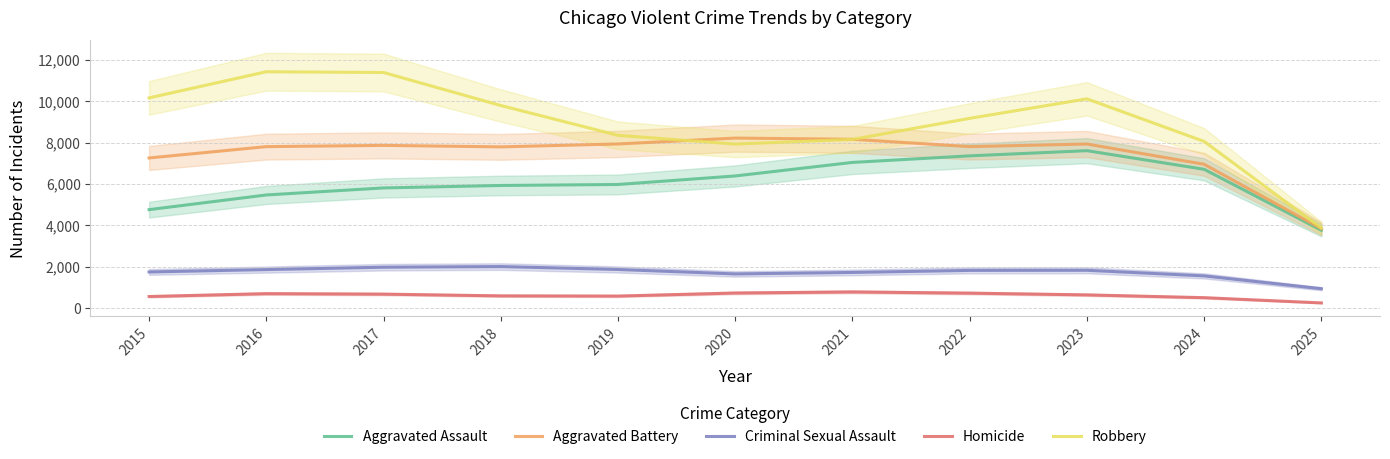

Where does the Aggravated Battery series first go above 7803?

2017